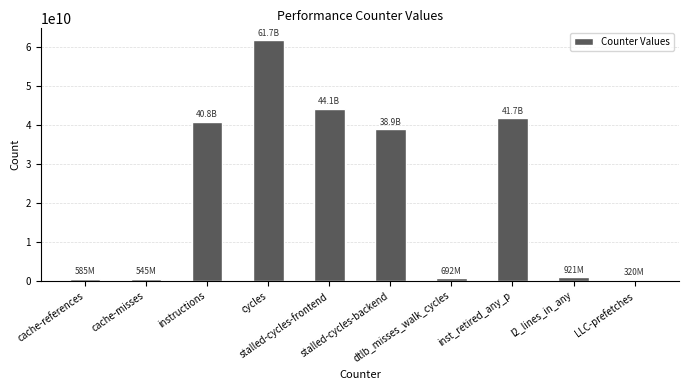

How many bars are there in total?

10